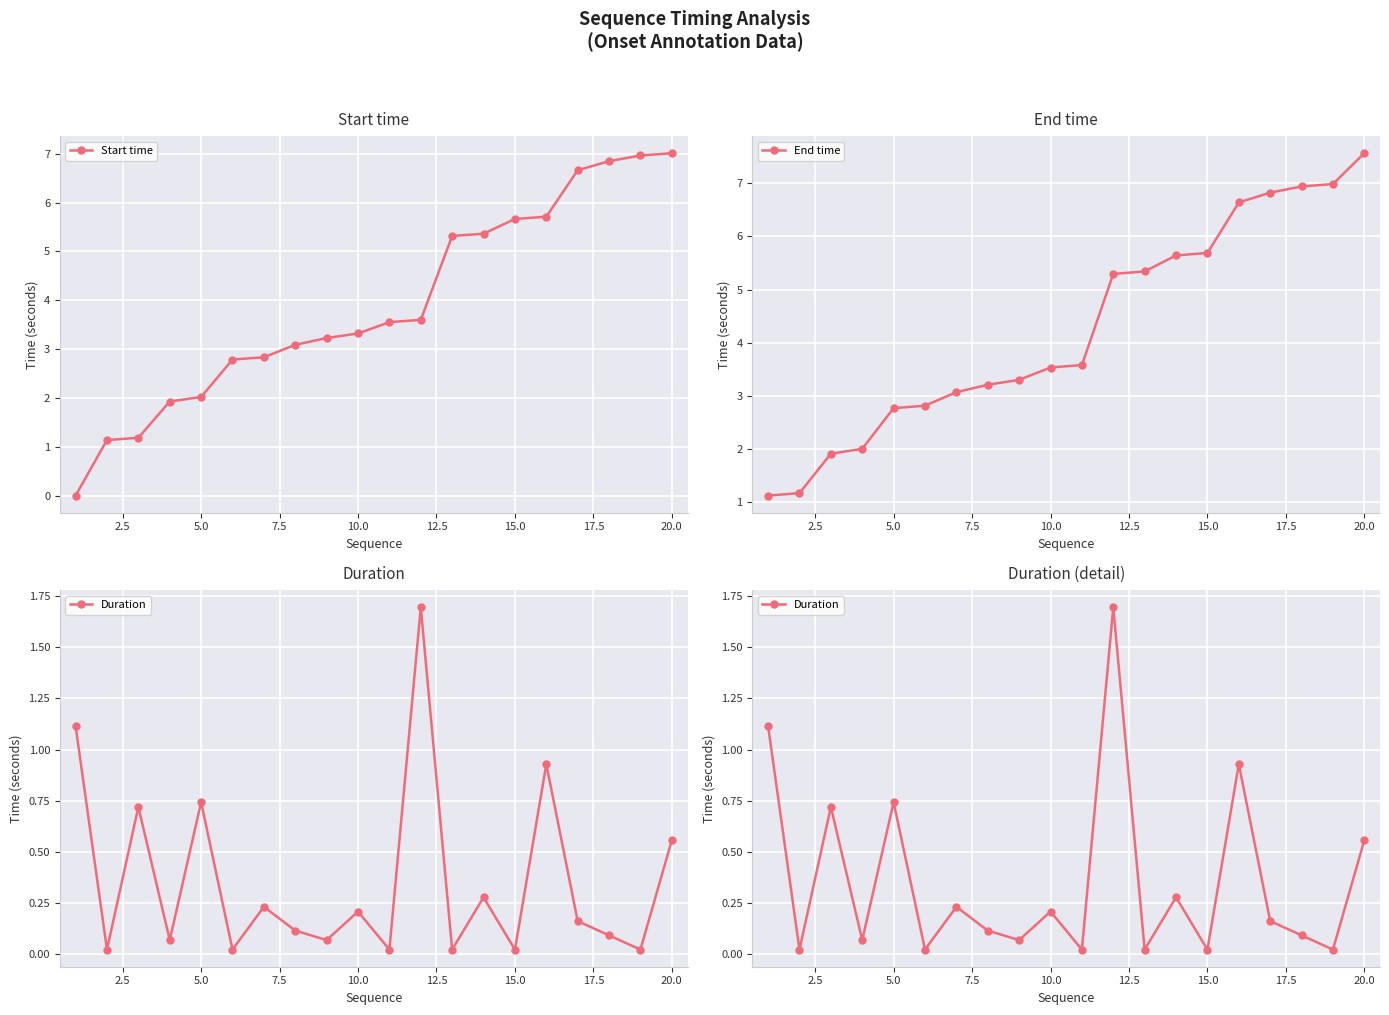

How many lines are shown in the chart?

3